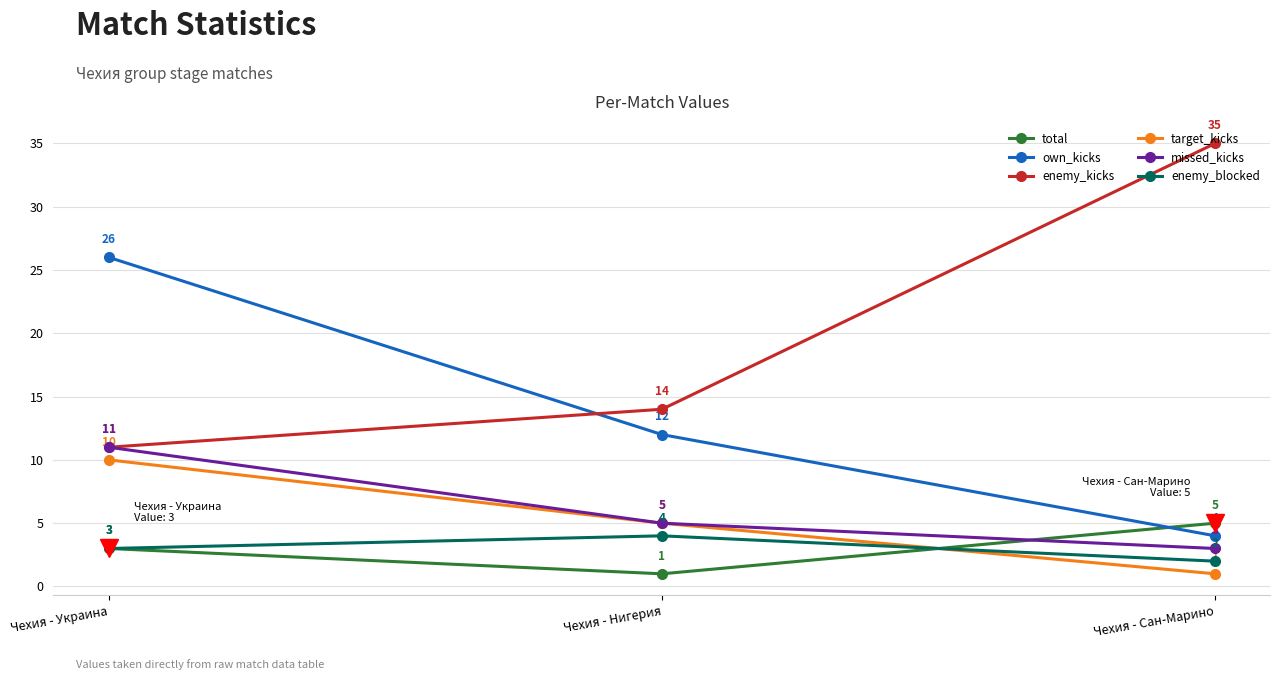

What is the total value across all series at Чехия - Украина?

64